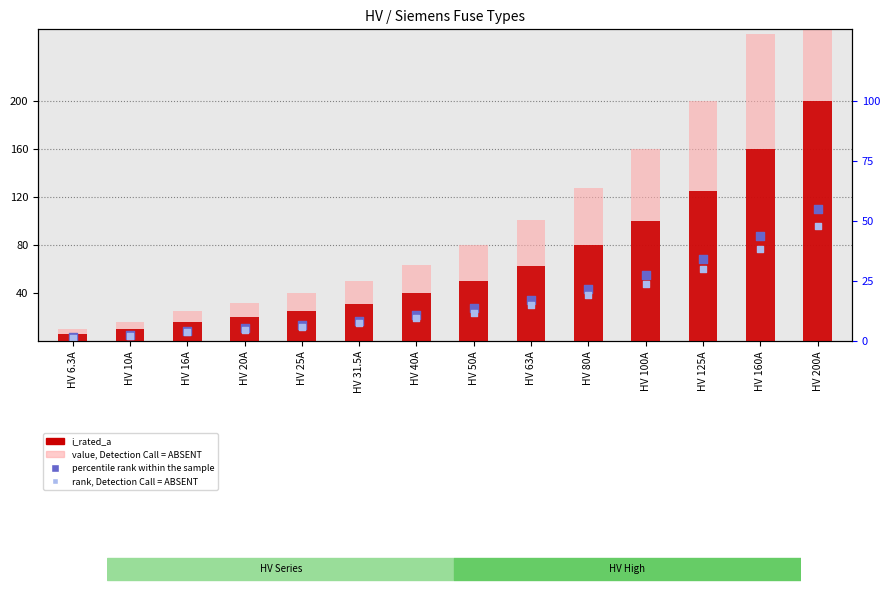

At which category is the sum across all series the highest?

HV 200A